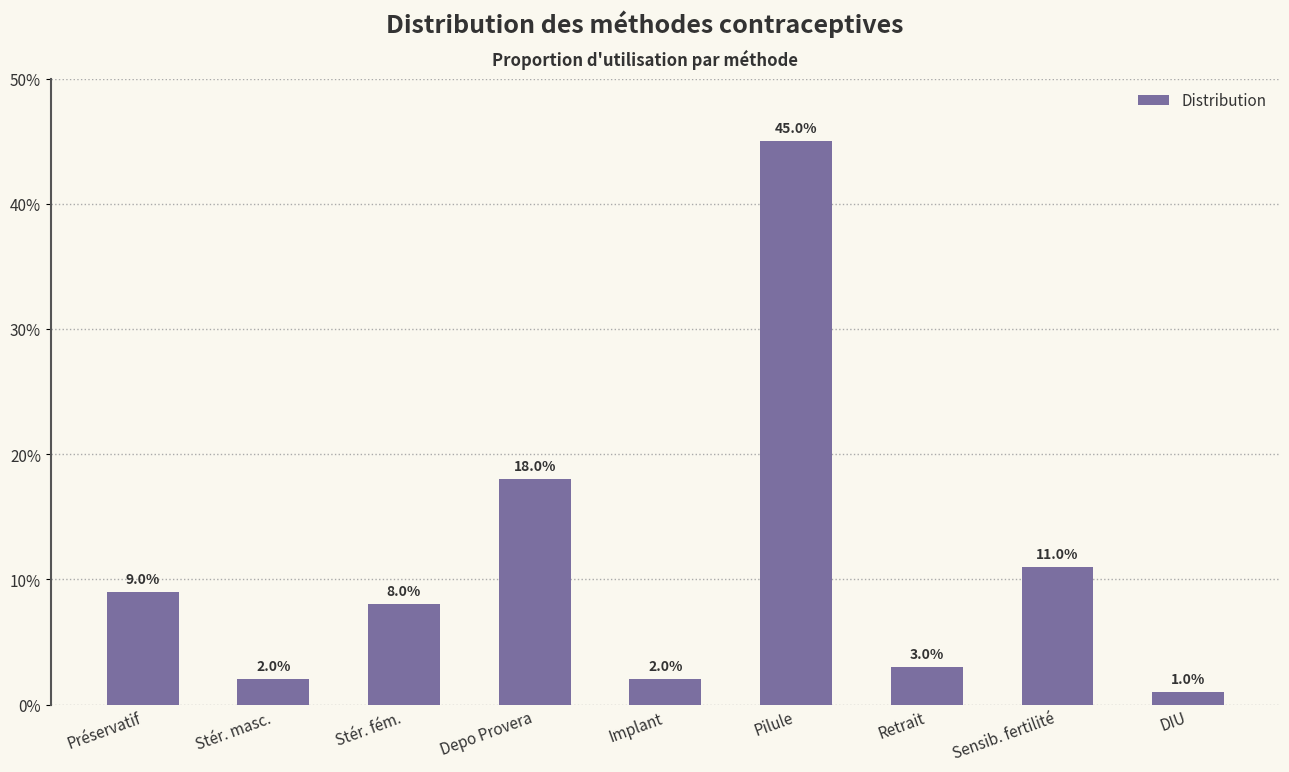

What is the value of the 8th bar from the left?

0.1